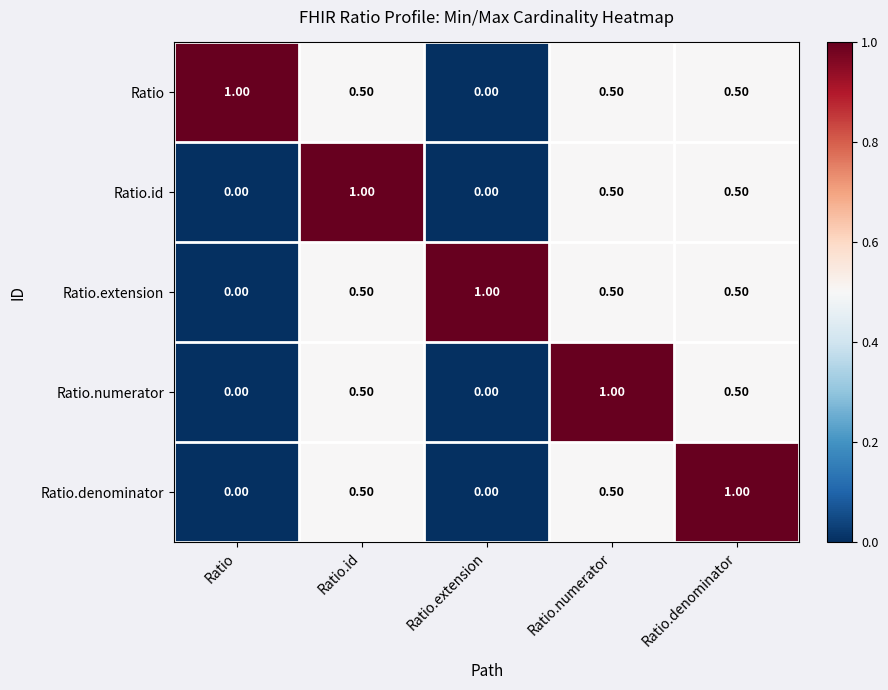

At how many categories does at least one series exceed 0?

5